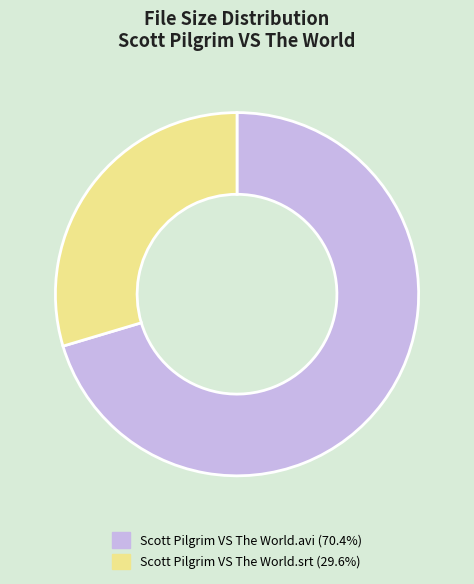

What is the ratio of the value at Scott Pilgrim VS The World.avi to the value at Scott Pilgrim VS The World.srt?

2.4